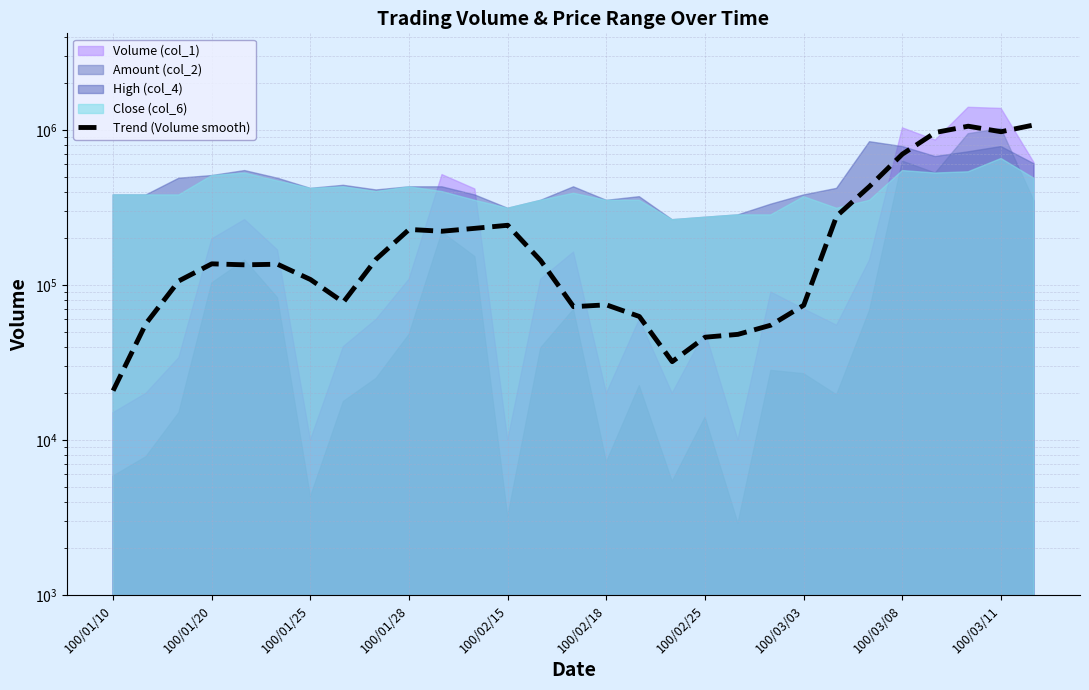

What is the sum of all values?

7933000